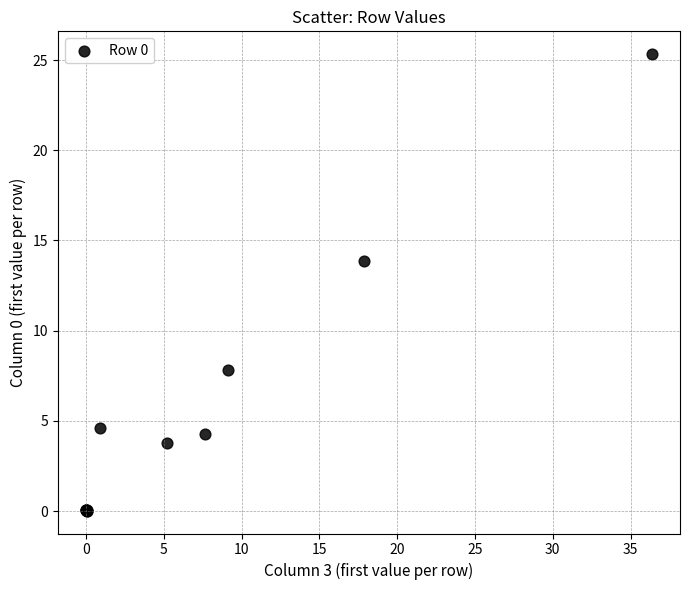

What Y value in the scatter plot is closest to 12?

13.9